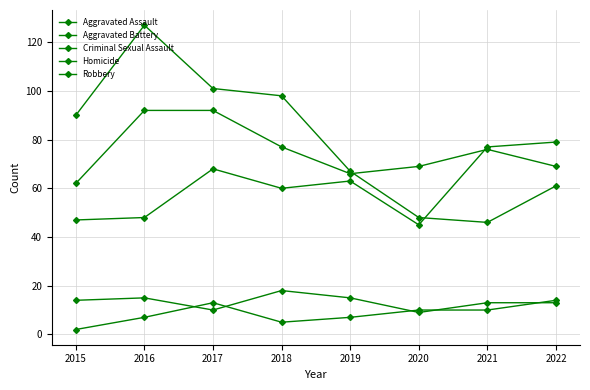

Between 2016 and 2020, which series saw the biggest shift?

Robbery